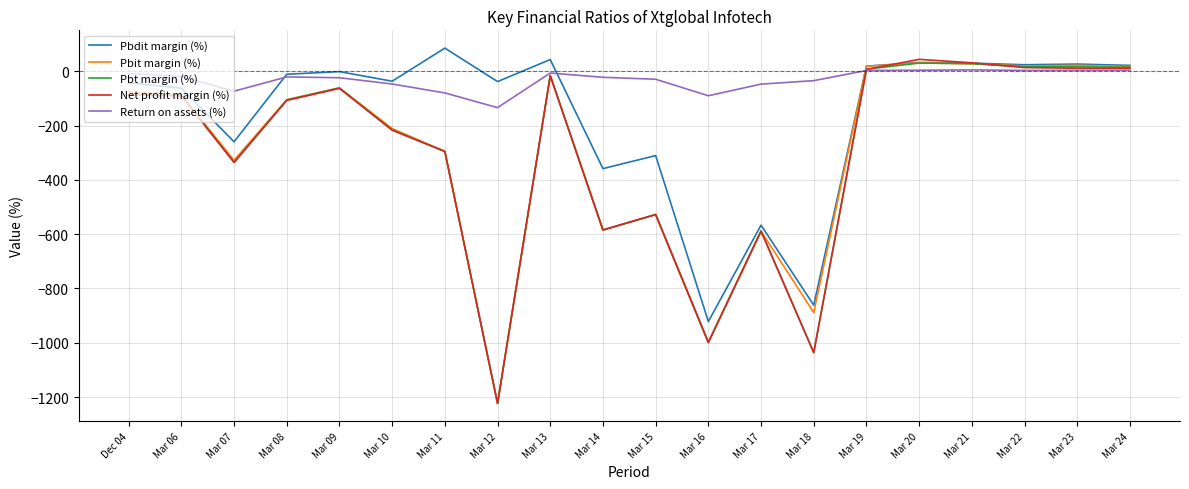

Which category has the lowest value across all series?

Mar 12